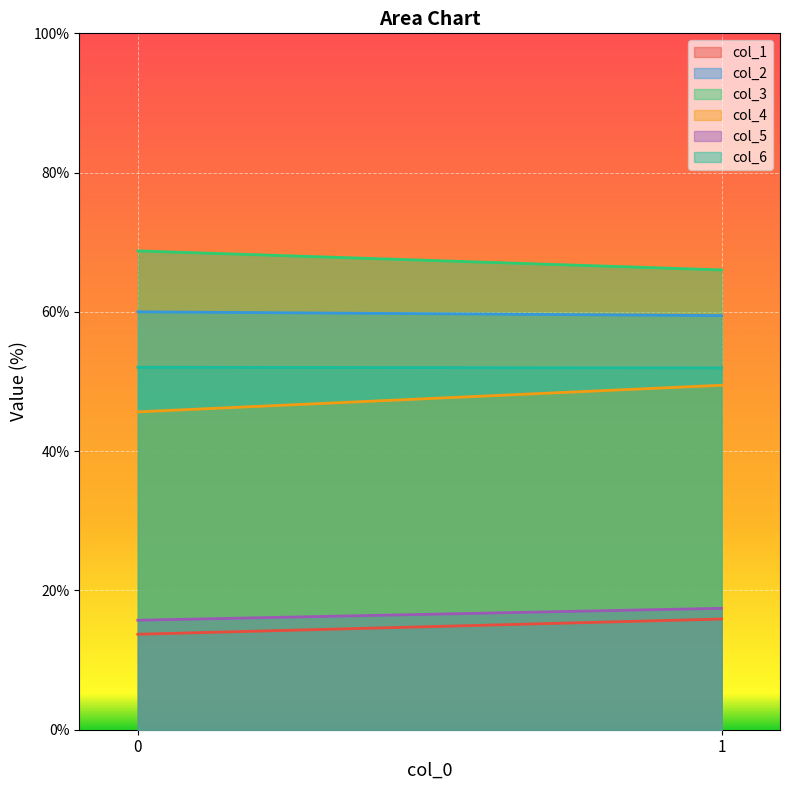

Which has a higher value, 0 or 1?

1